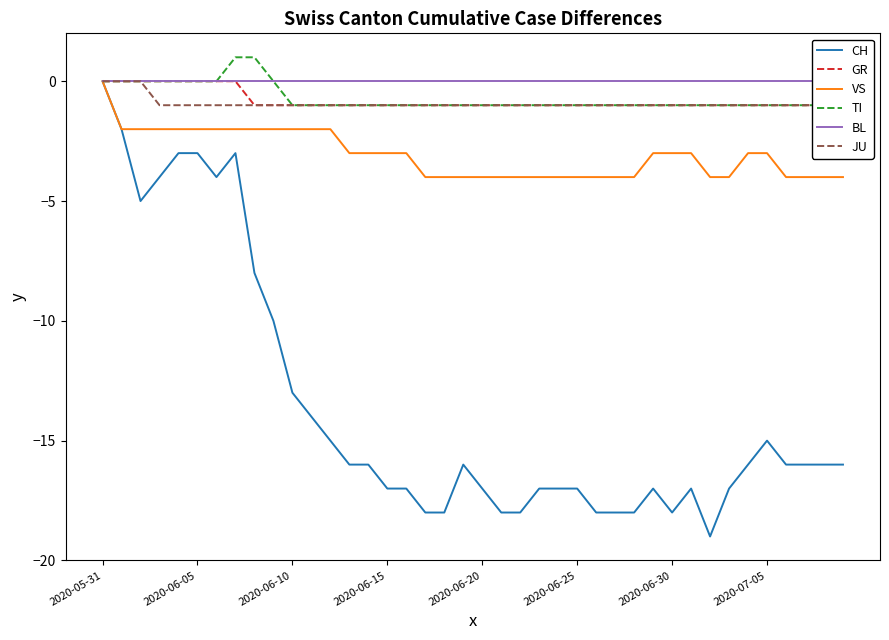

Is it true that CH equals -32 at 2020-06-30?

False